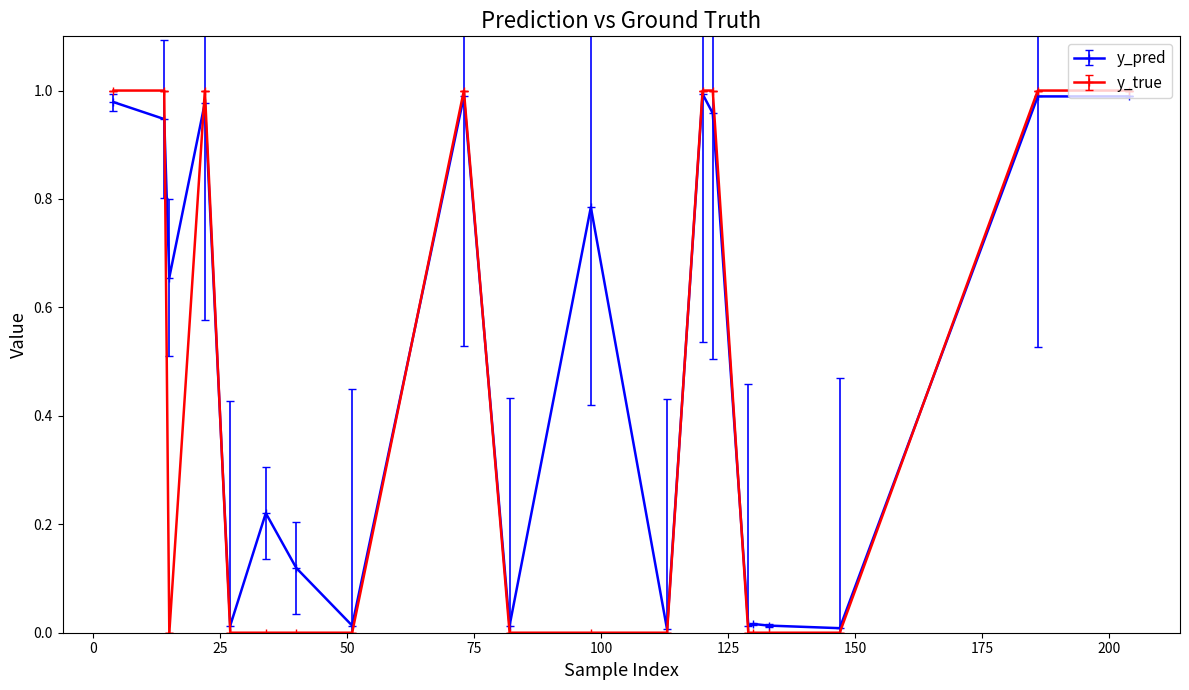

What is the sum of all y_true values?

8.0